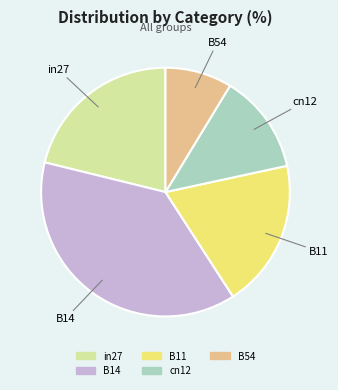

The B11 slice represents 11% of the pie. True or false?

False